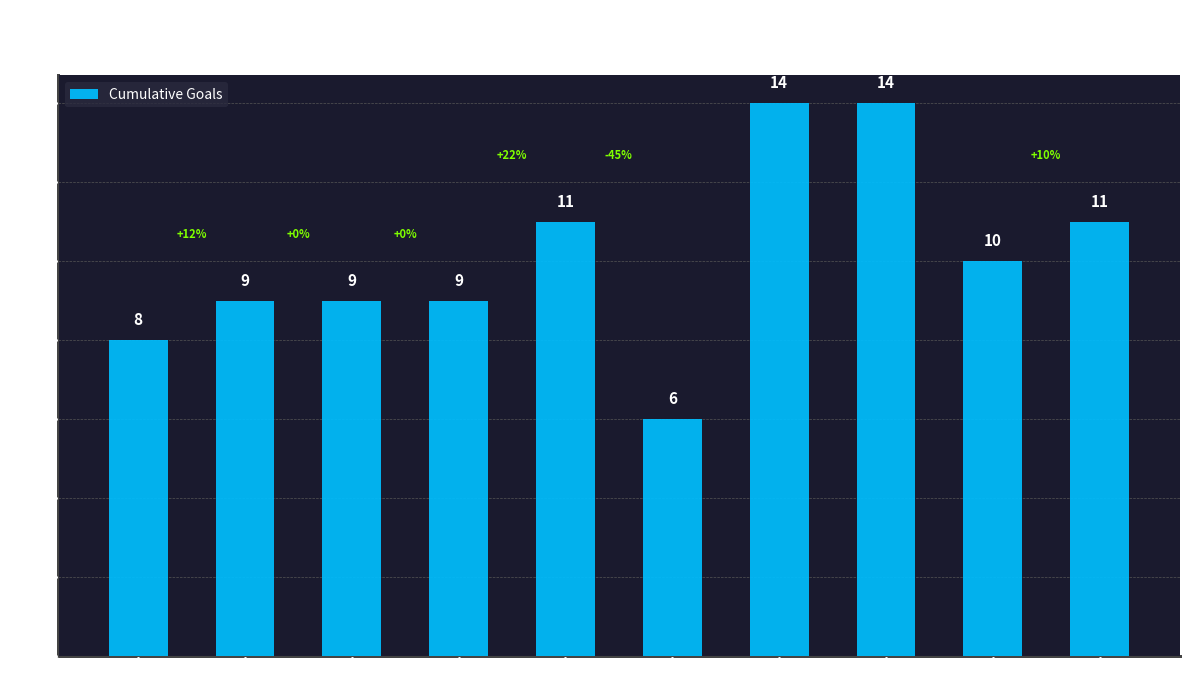

Is it true that the value at Match 3 is 2?

False